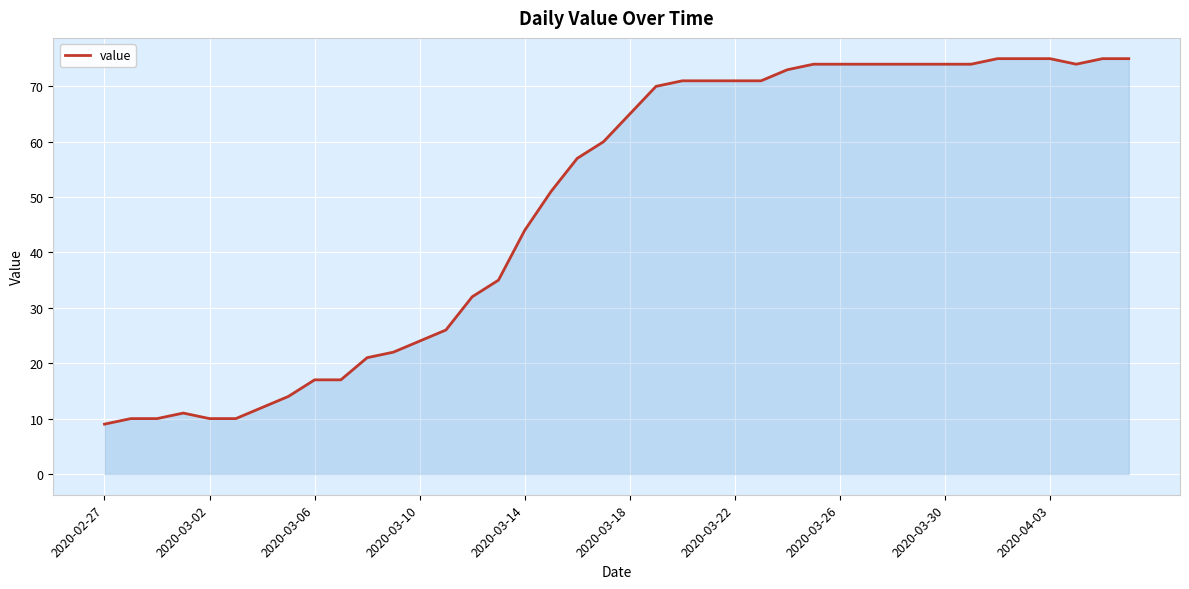

What is the greatest value displayed?

75